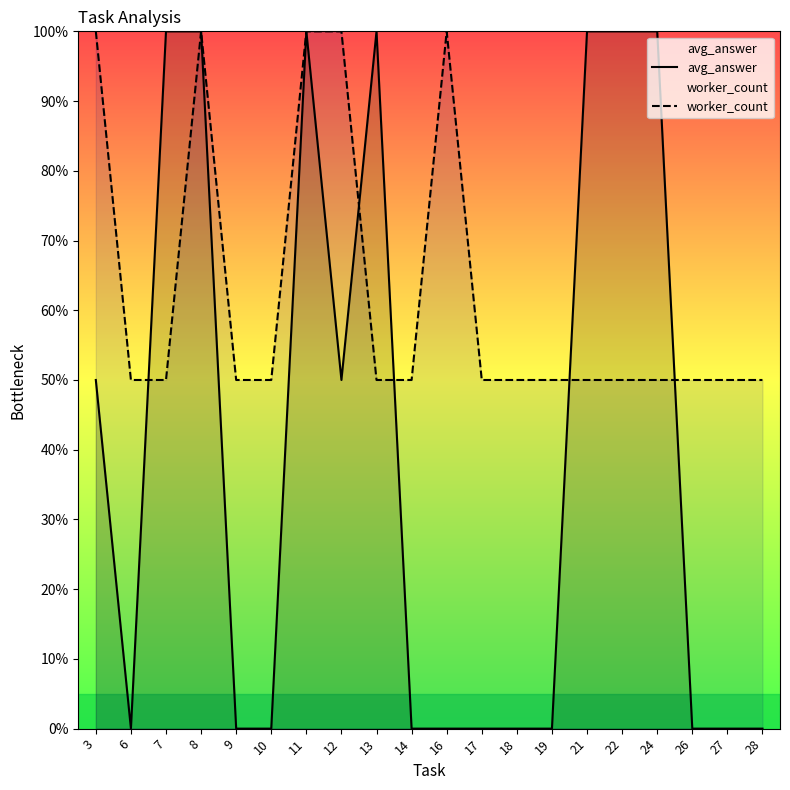

At which label does avg_answer reach its minimum?

6